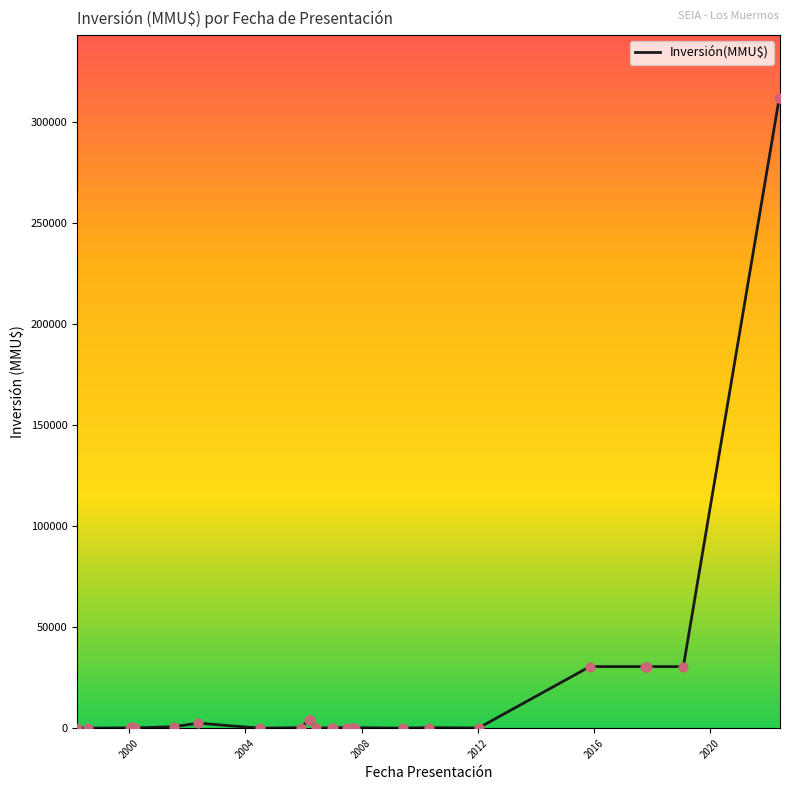

What is the maximum value shown in the chart?

312000